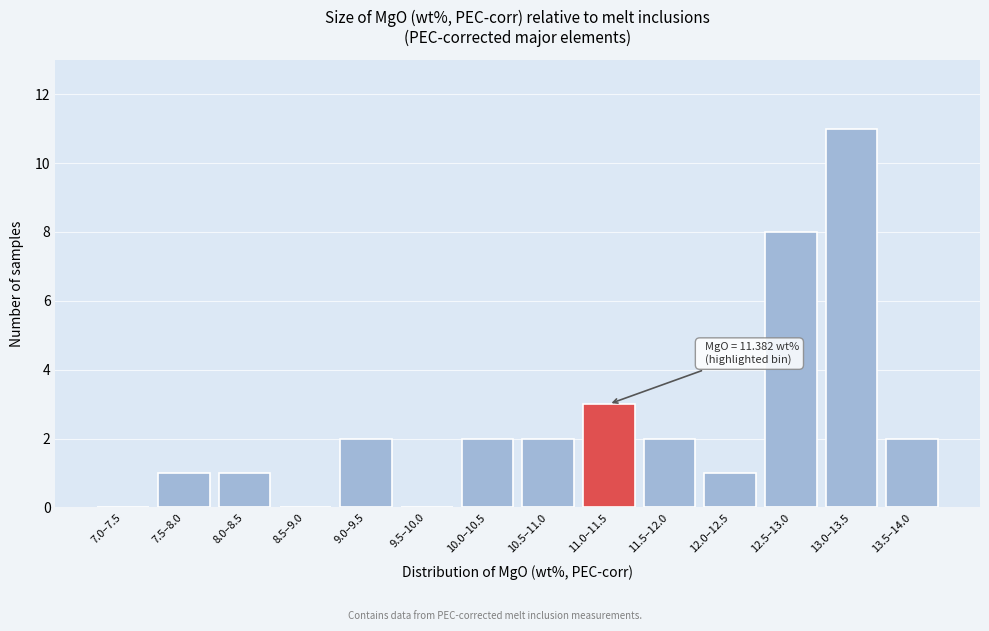

Reading left to right, what are all the values shown in this chart?

7.0–7.5=0	7.5–8.0=1	8.0–8.5=1	8.5–9.0=0	9.0–9.5=2	9.5–10.0=0	10.0–10.5=2	10.5–11.0=2	11.0–11.5=3	11.5–12.0=2	12.0–12.5=1	12.5–13.0=8	13.0–13.5=11	13.5–14.0=2